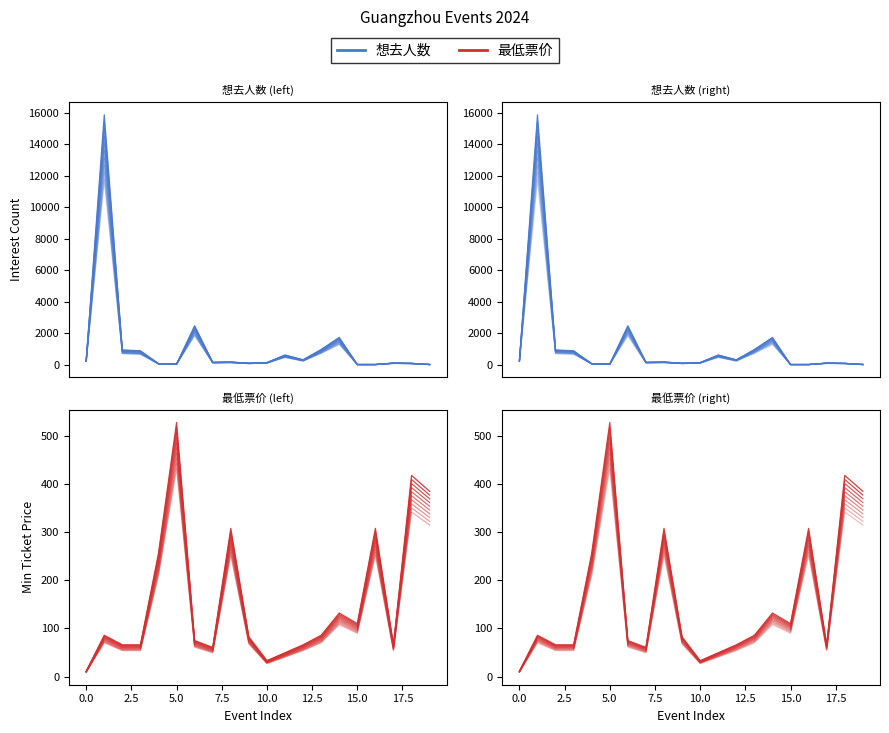

Which series ends up on top after the final intersection of 想去人数 and 最低票价?

最低票价